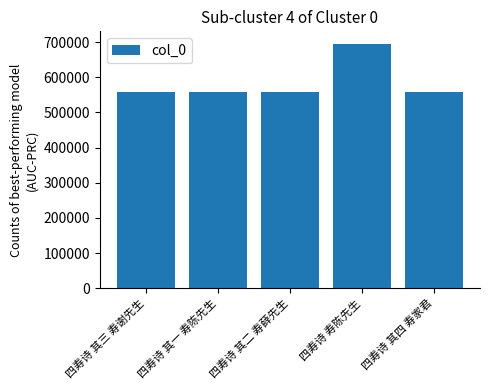

The chart shows a value of 559132 at 四寿诗 其四 寿家君. True or false?

True